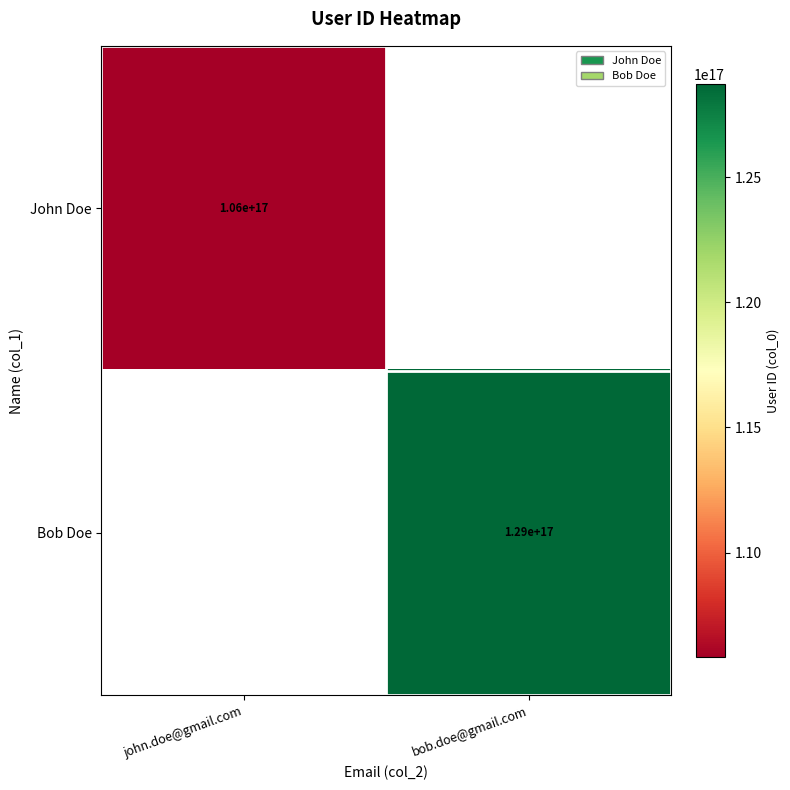

What is the greatest value displayed?

128718768628286288.0